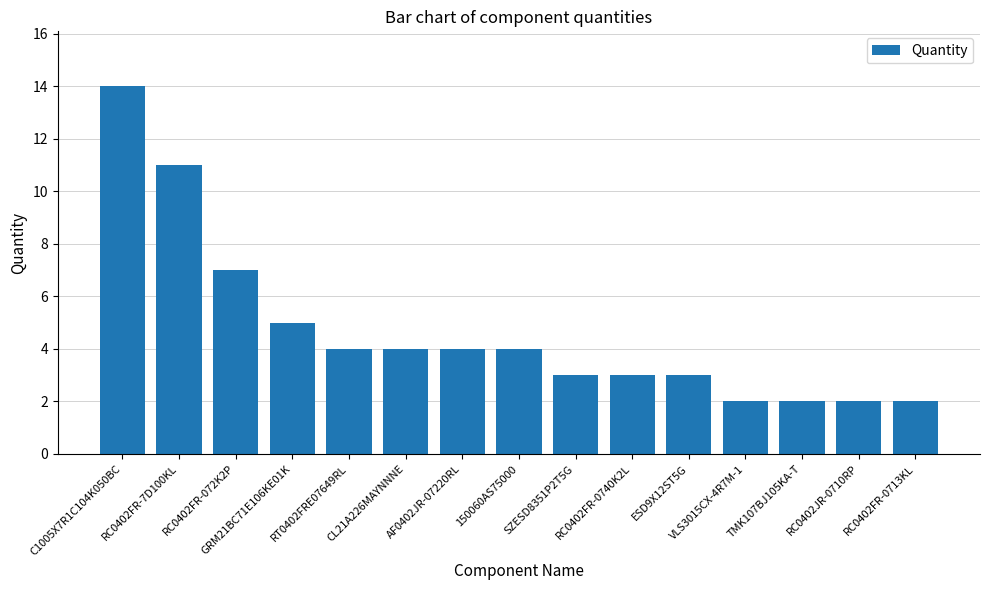

Which label corresponds to the largest value in the chart?

C1005X7R1C104K050BC